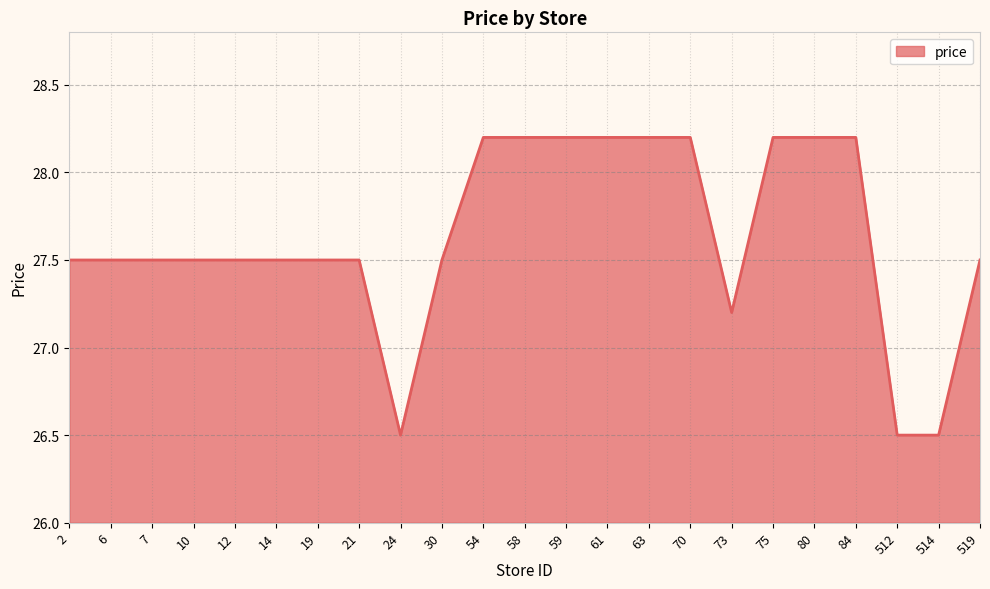

Between 7 and 70, which is larger?

70